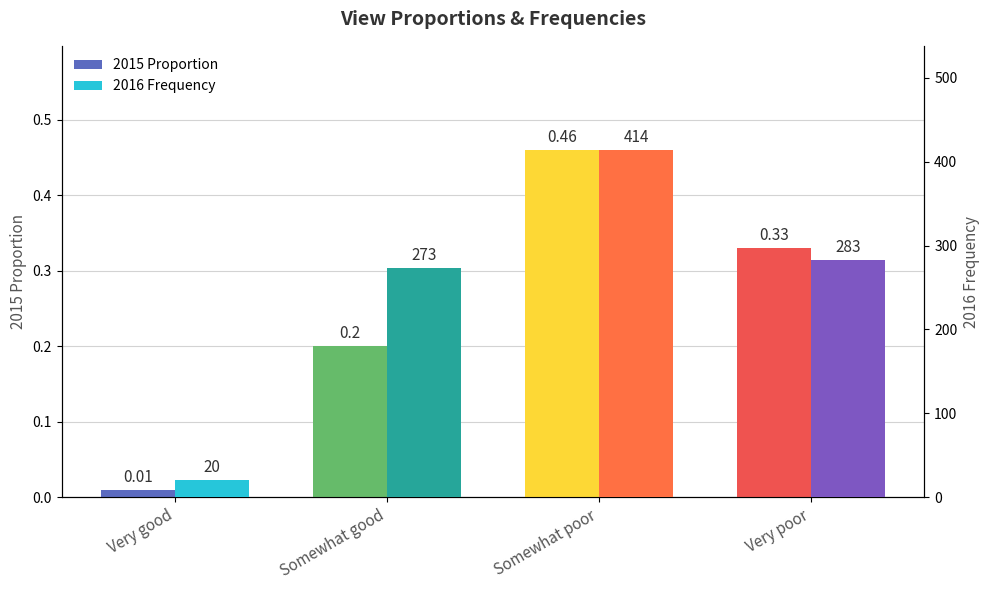

Reading left to right, list all the values displayed in this chart.

2015 Proportion: 0.0	0.2	0.5	0.3
2016 Frequency: 20.0	273.0	414.0	283.0